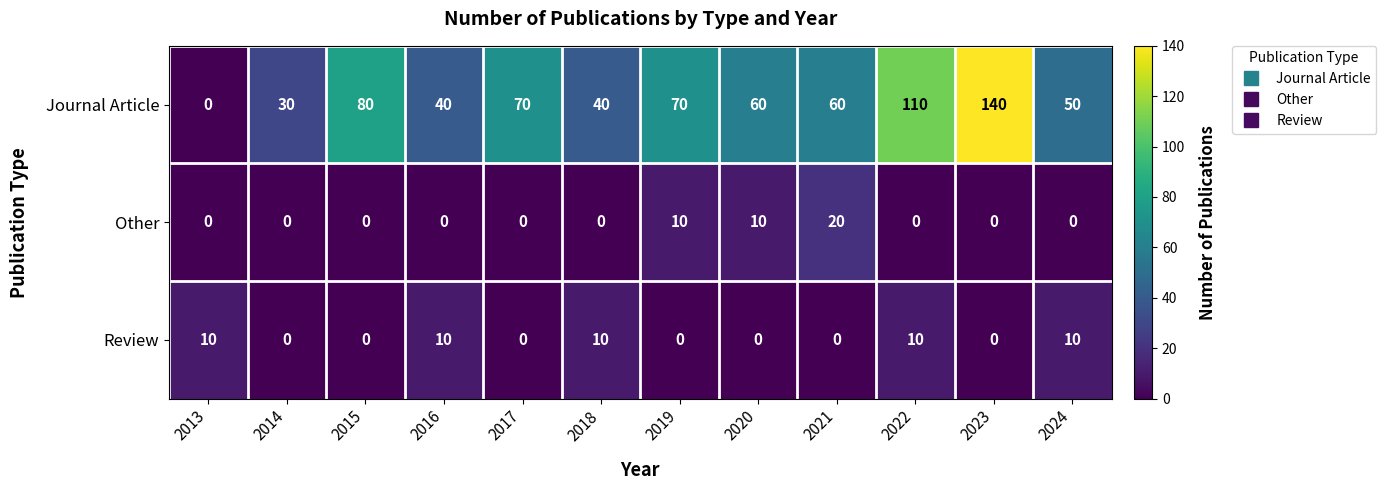

What is the total value across all series at 2019?

80